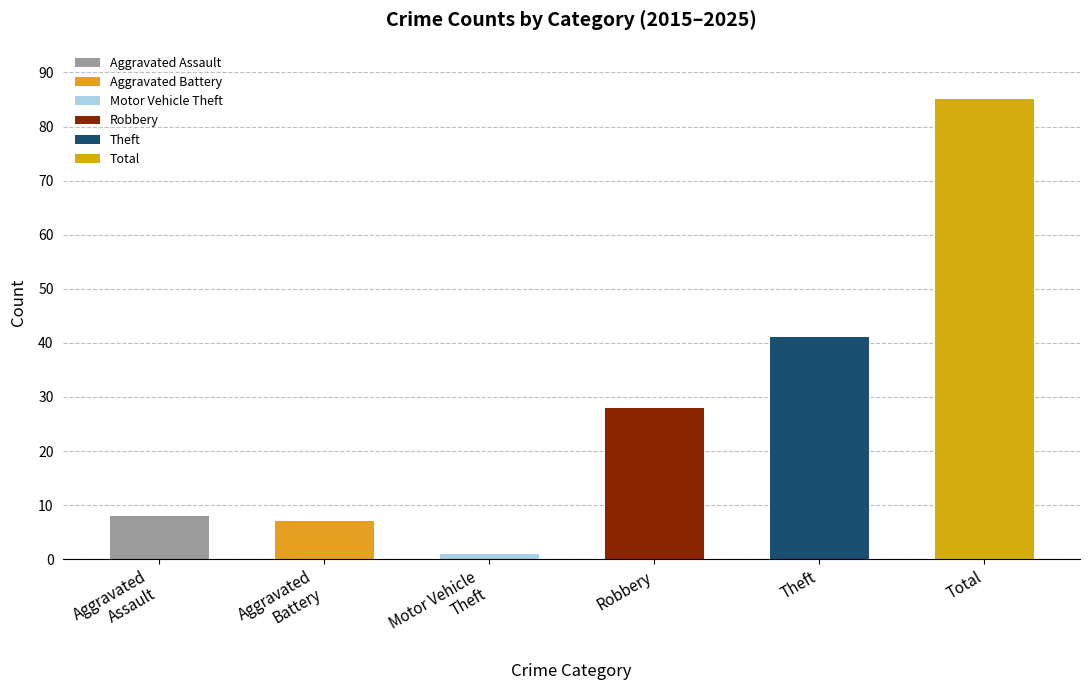

What is the change in value from Robbery to Theft?

+13